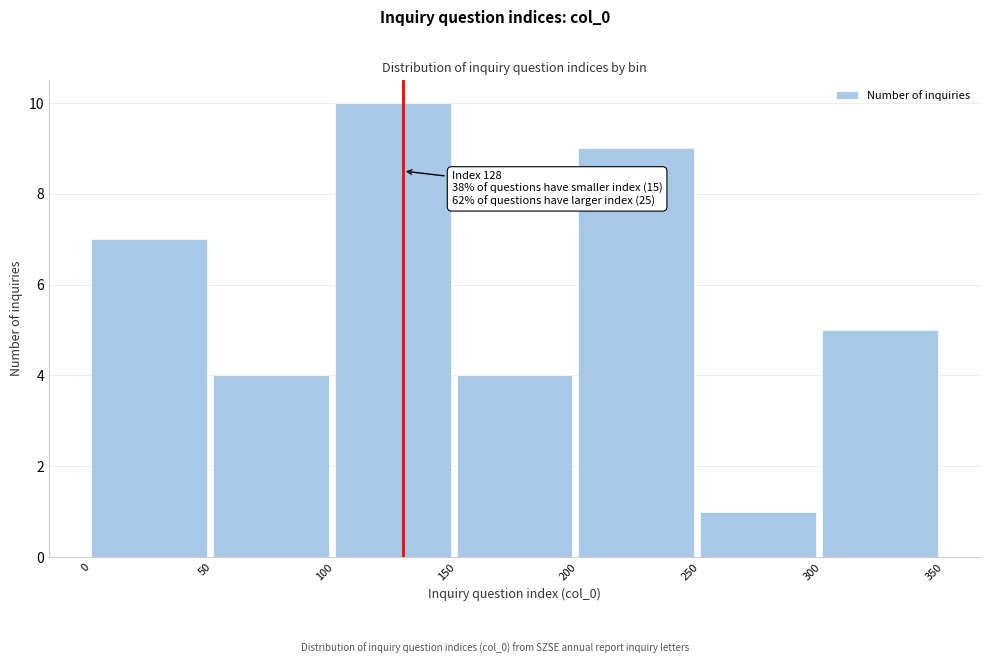

Which range on the x-axis has the tallest bar?

100 to 150